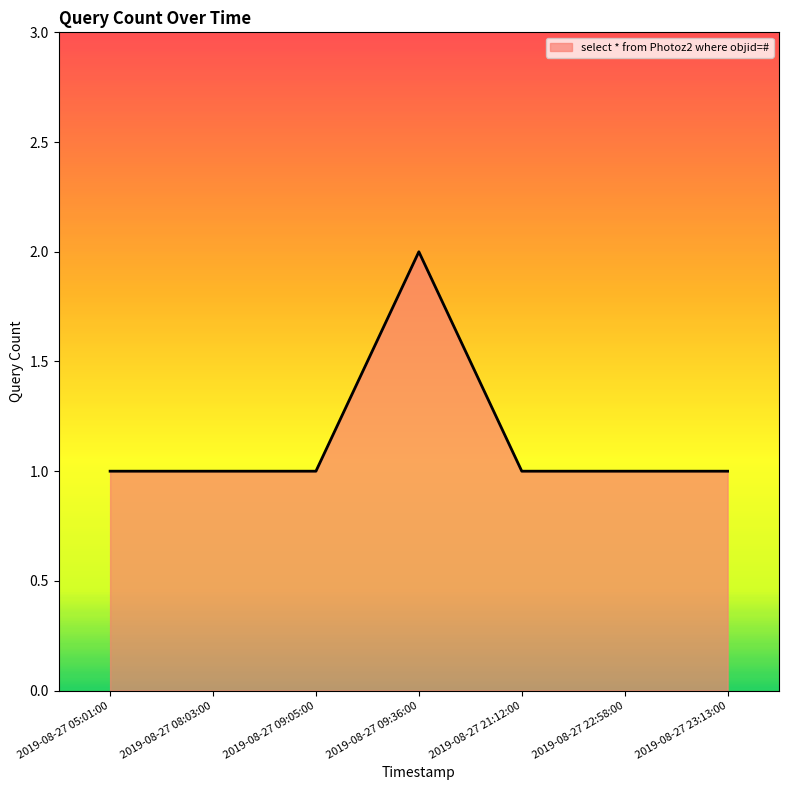

Reading right to left, extract all data points from this chart.

2019-08-27 23:13:00=1	2019-08-27 22:58:00=1	2019-08-27 21:12:00=1	2019-08-27 09:36:00=2	2019-08-27 09:05:00=1	2019-08-27 08:03:00=1	2019-08-27 05:01:00=1